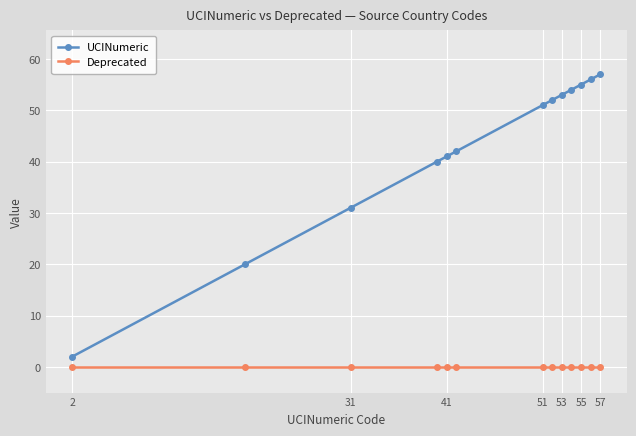

True or false: UCINumeric and Deprecated intersect in this chart.

False